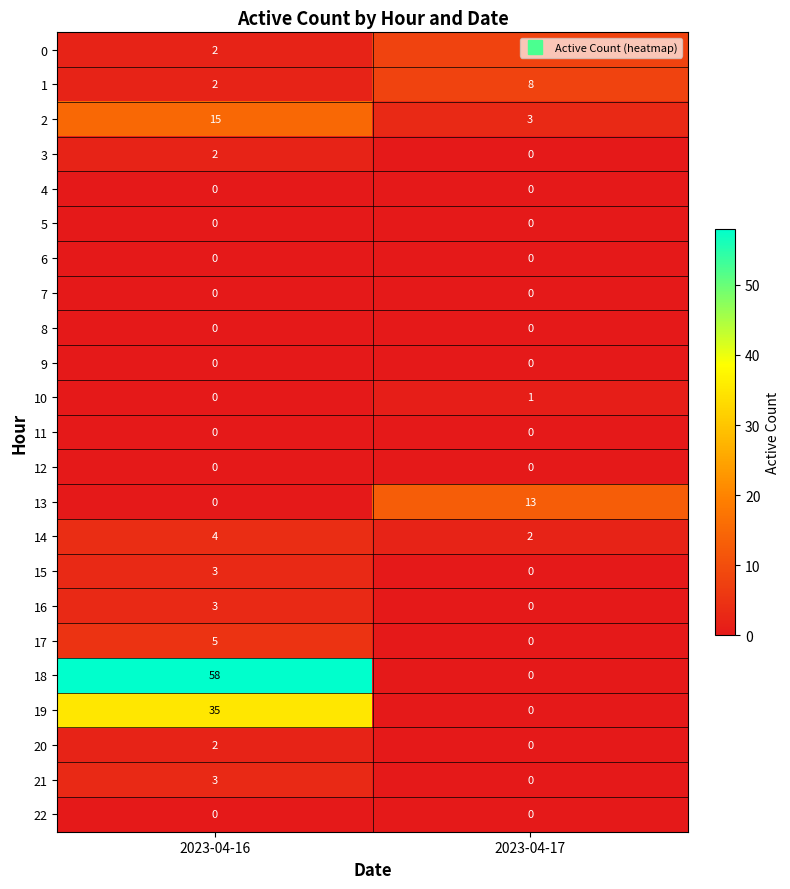

List the labels in order of 10 value, smallest first.

2023-04-16, 2023-04-17